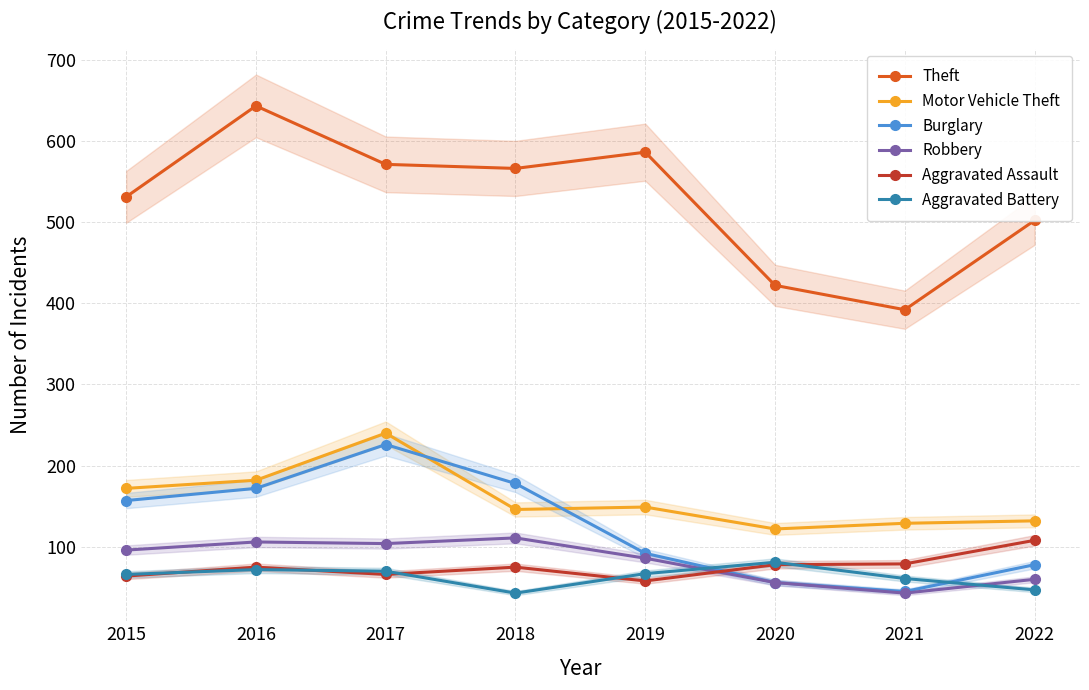

True or false: Aggravated Battery has more than 0 interior local peaks.

True